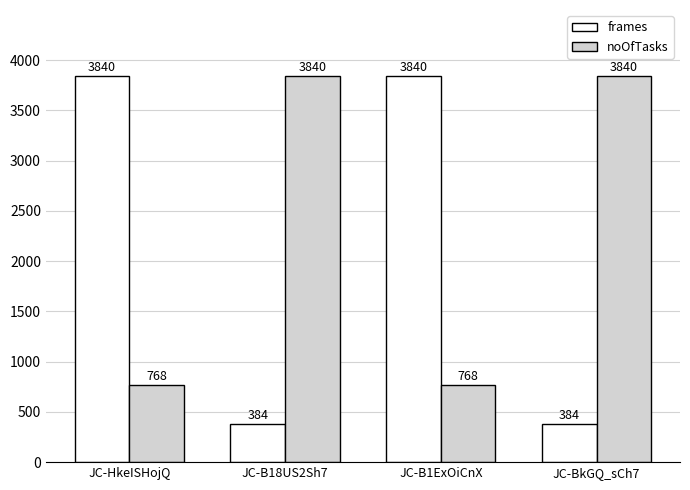

Which series has the largest range (max minus min)?

frames